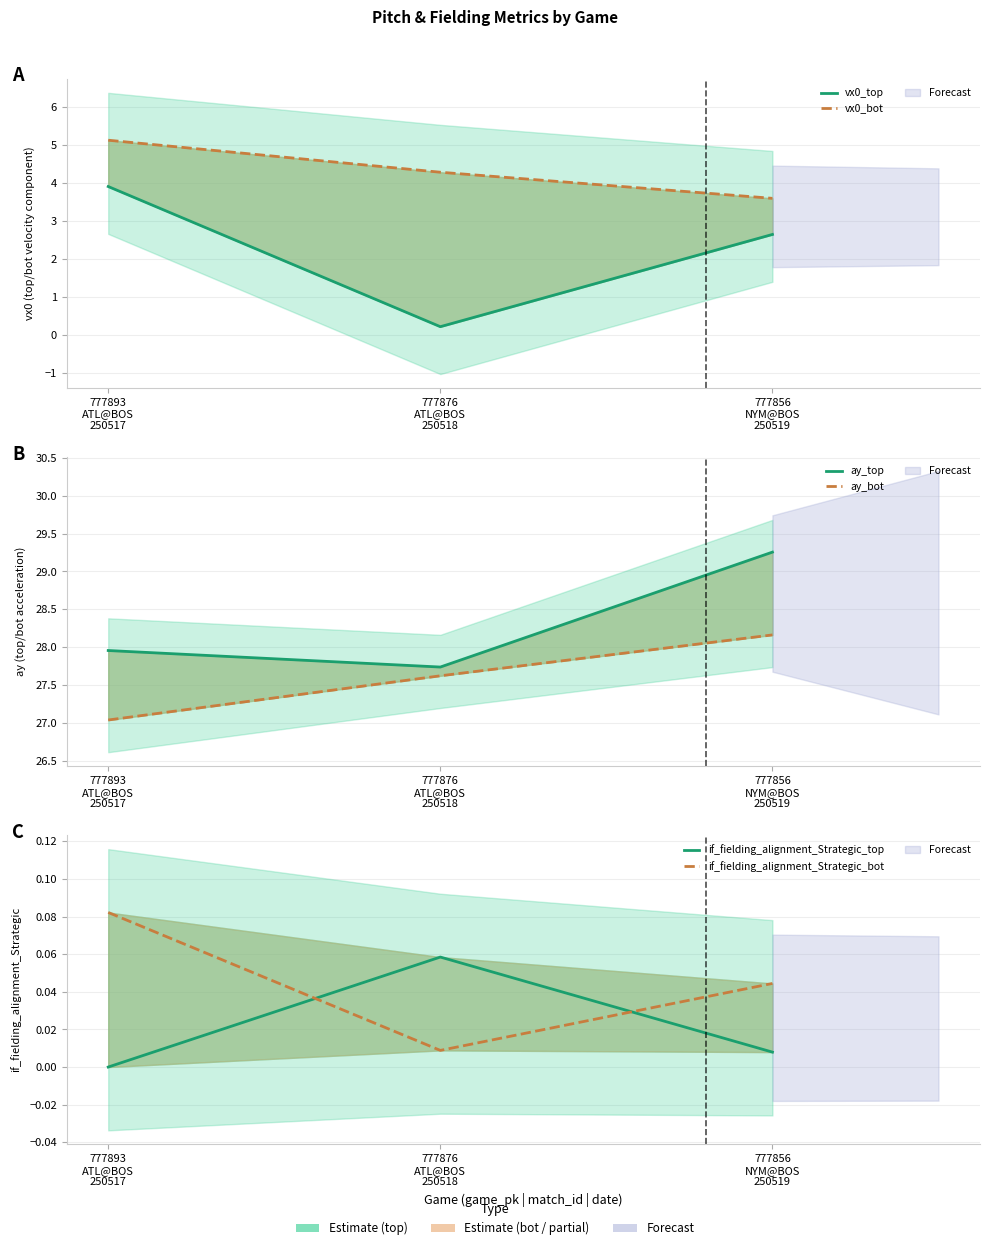

Between 777893
ATL@BOS
250517 and 777876
ATL@BOS
250518, which series saw the biggest shift?

vx0_top